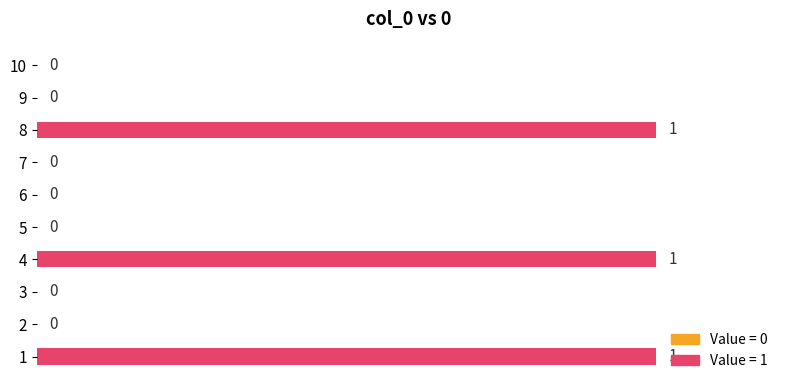

True or false: the data shows 1 at 8.

True